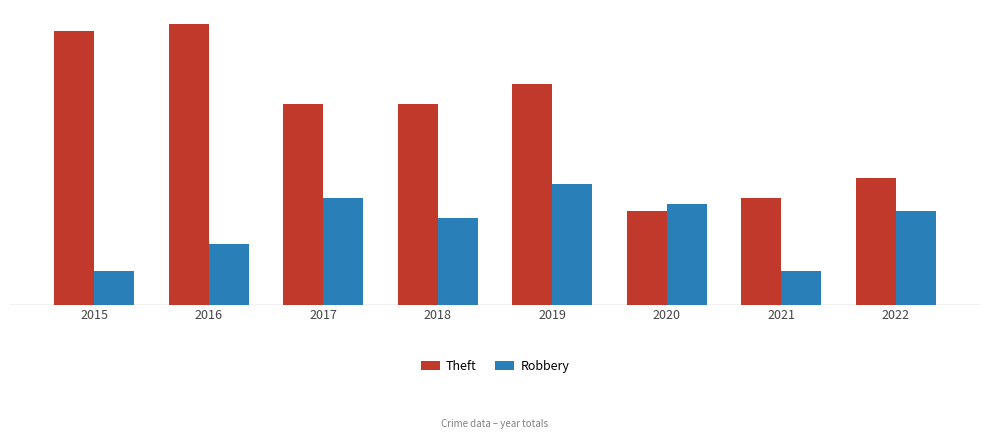

What are all the series names shown in the legend?

Theft, Robbery